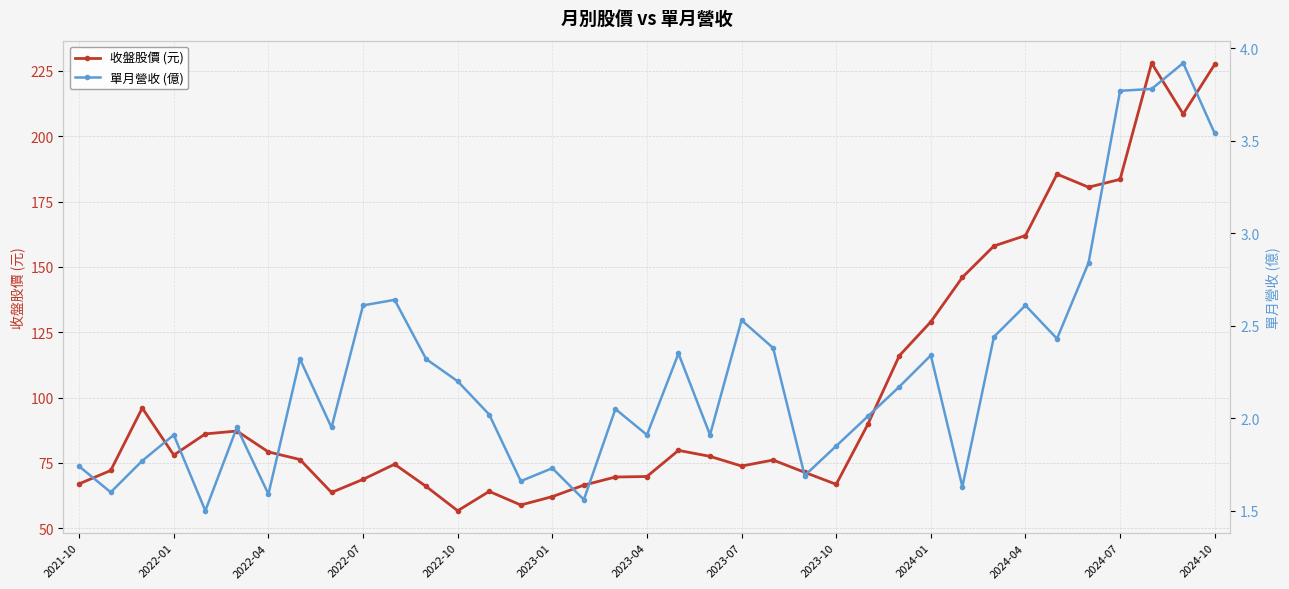

Where is the first local minimum for 收盤股價 (元)?

2022-01